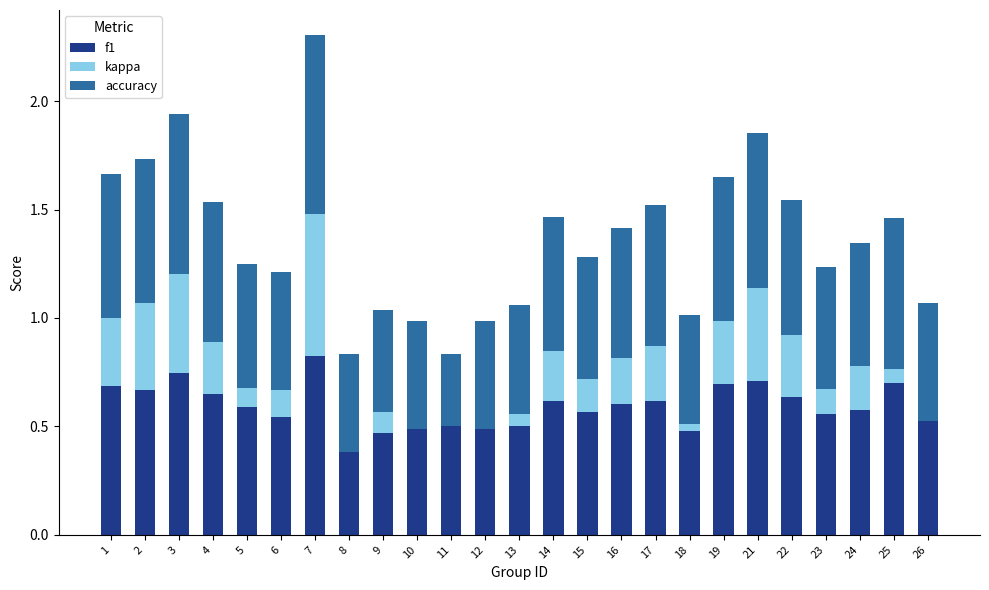

What is the greatest value displayed?

0.8